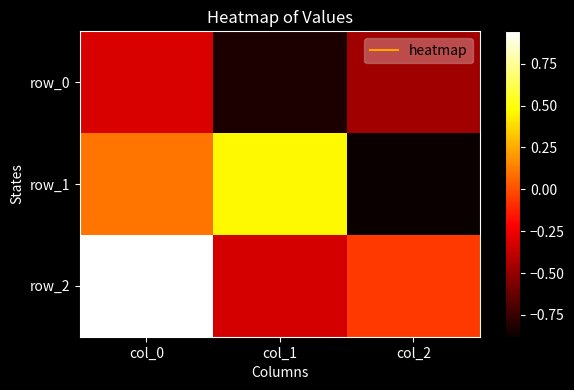

What is the sum of all row_0 values?

-1.6